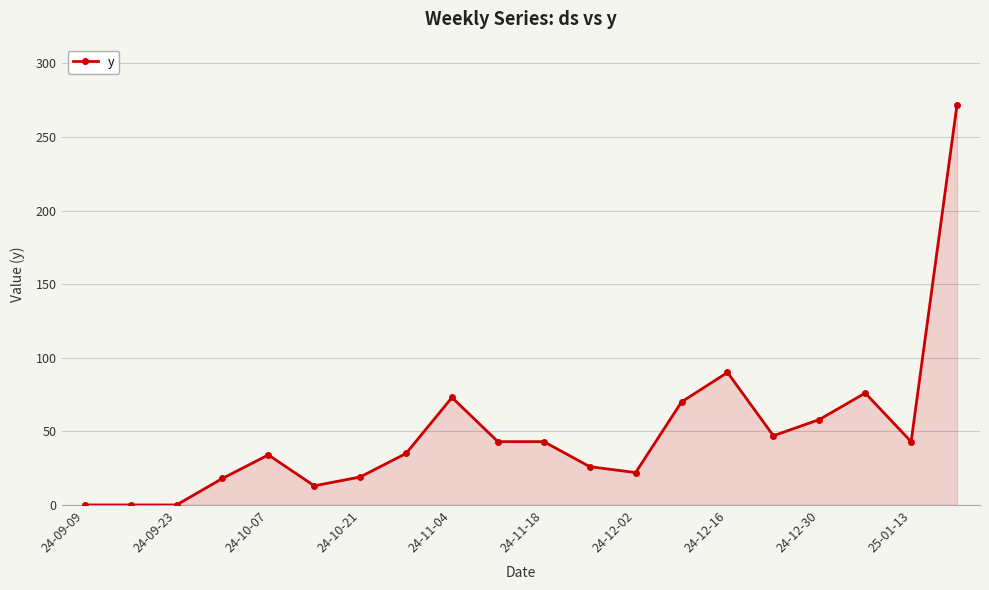

What is the sum of all values?

982